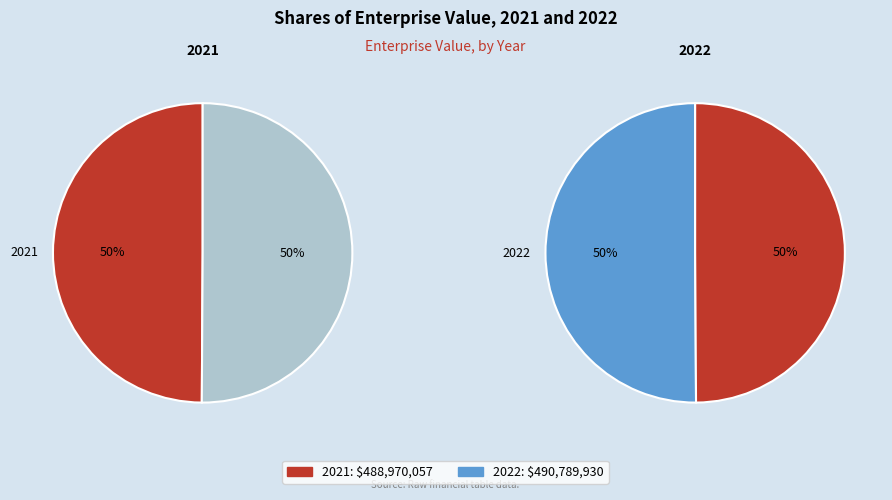

To the nearest percent, what is the combined percentage of 2022 and 2021?

100%